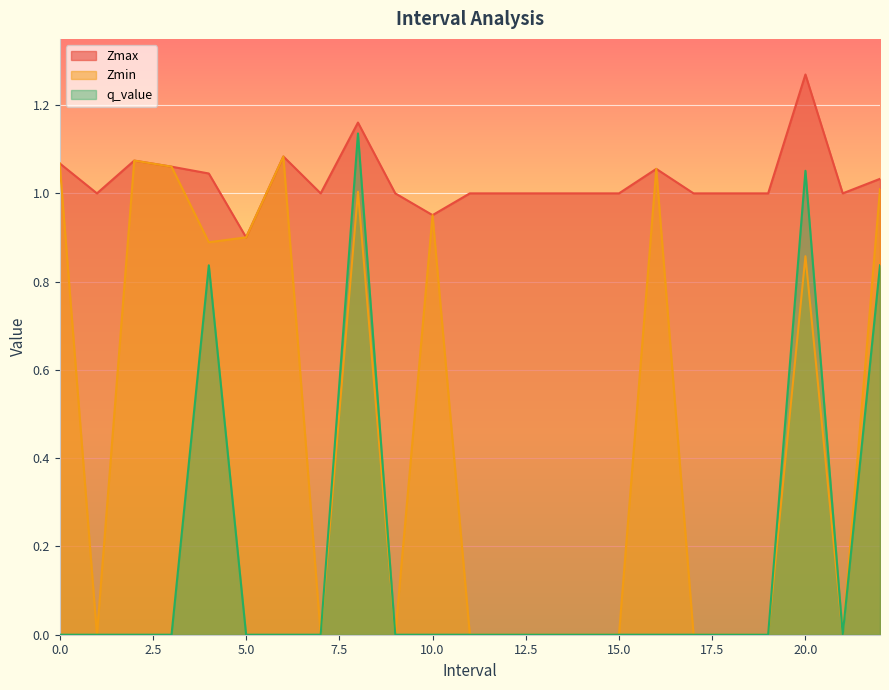

At which category is the sum across all series the highest?

8.0